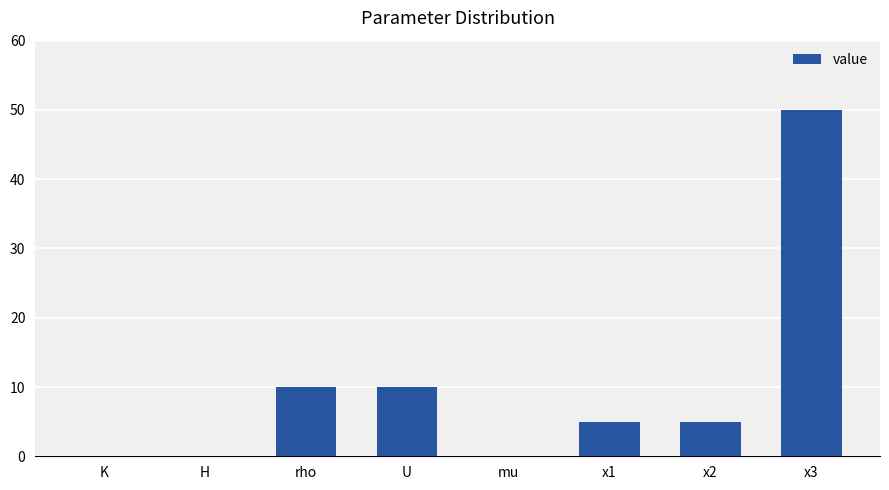

Which has a higher value, x1 or K?

x1